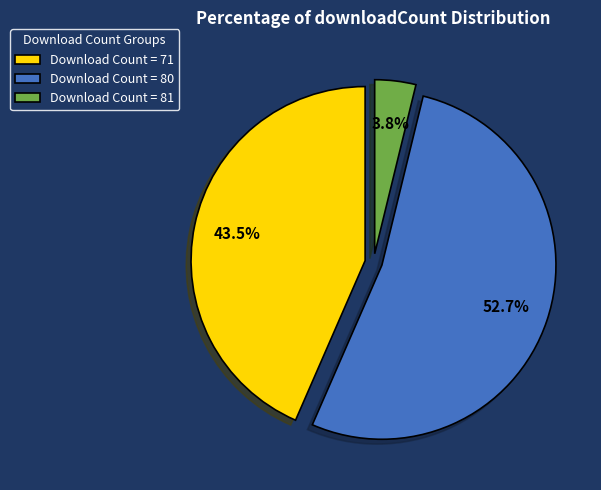

Count the number of slices in the pie.

3